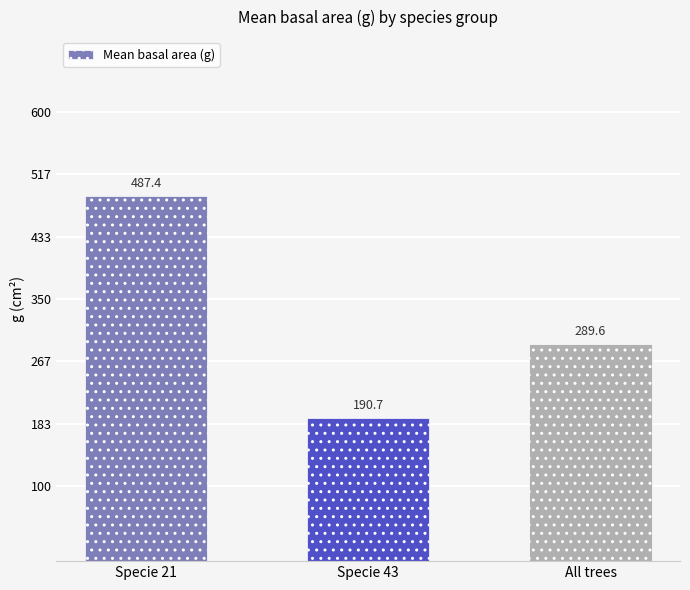

Rank the categories by value from highest to lowest.

Specie 21, All trees, Specie 43